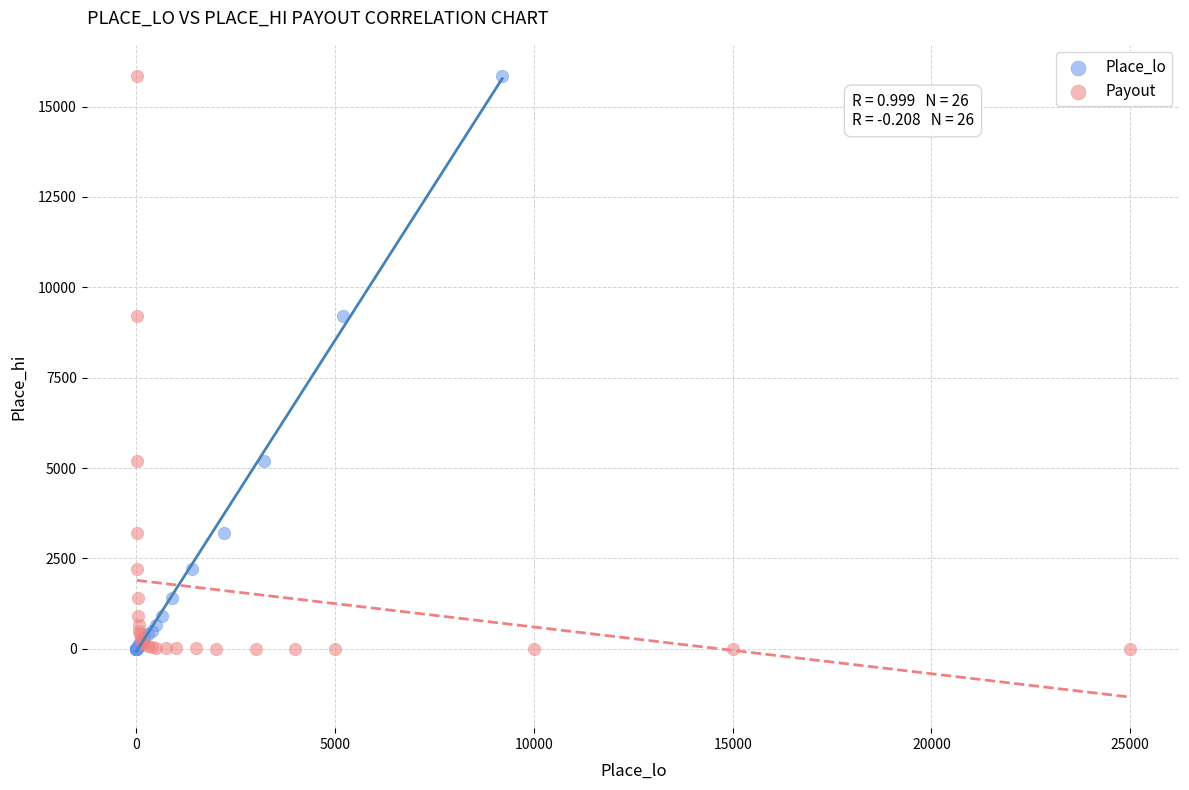

What are all the series names shown in the legend?

Place_lo, Payout